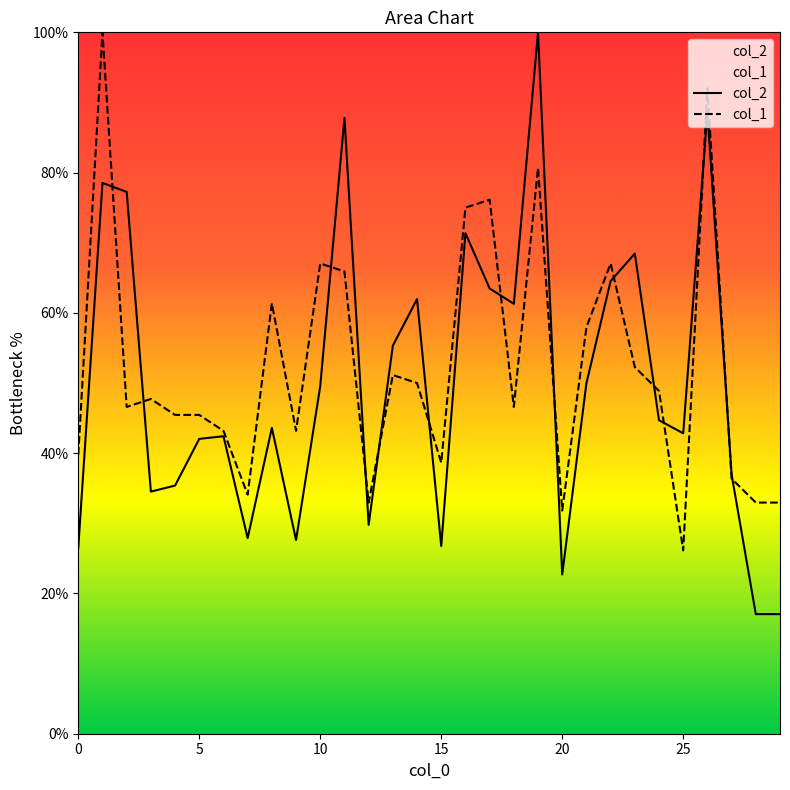

Which series contains the highest Y value?

col_2